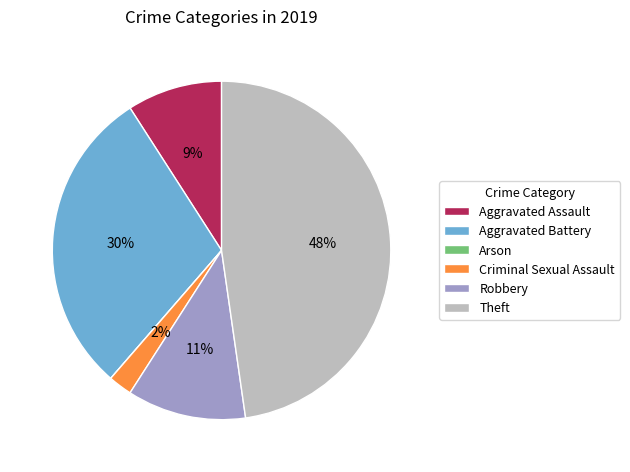

To the nearest percent, what is the difference between the largest and smallest slice percentages?

48%